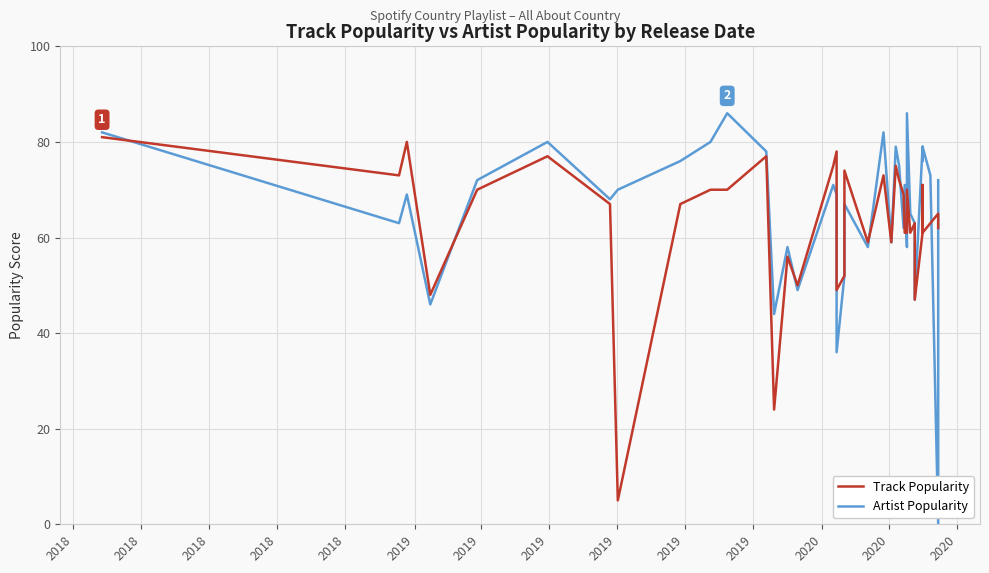

What is the label of the 13th point from the left?

2020